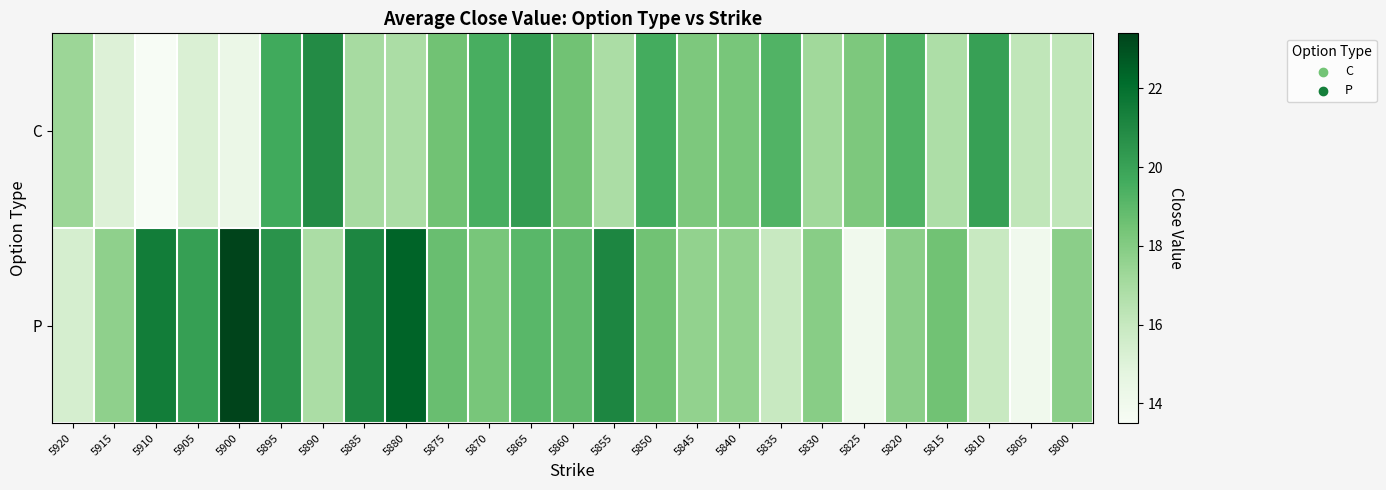

Which category has the lowest value across all series?

5910